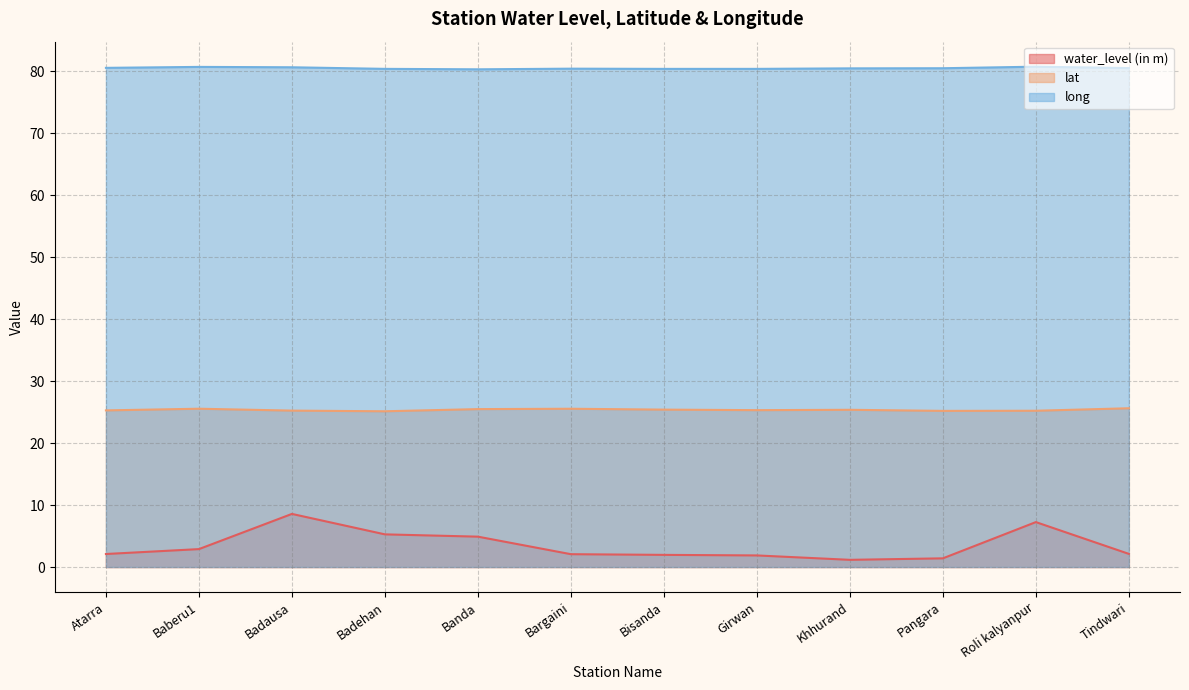

The value of long at Bargaini is 80.4. True or false?

True